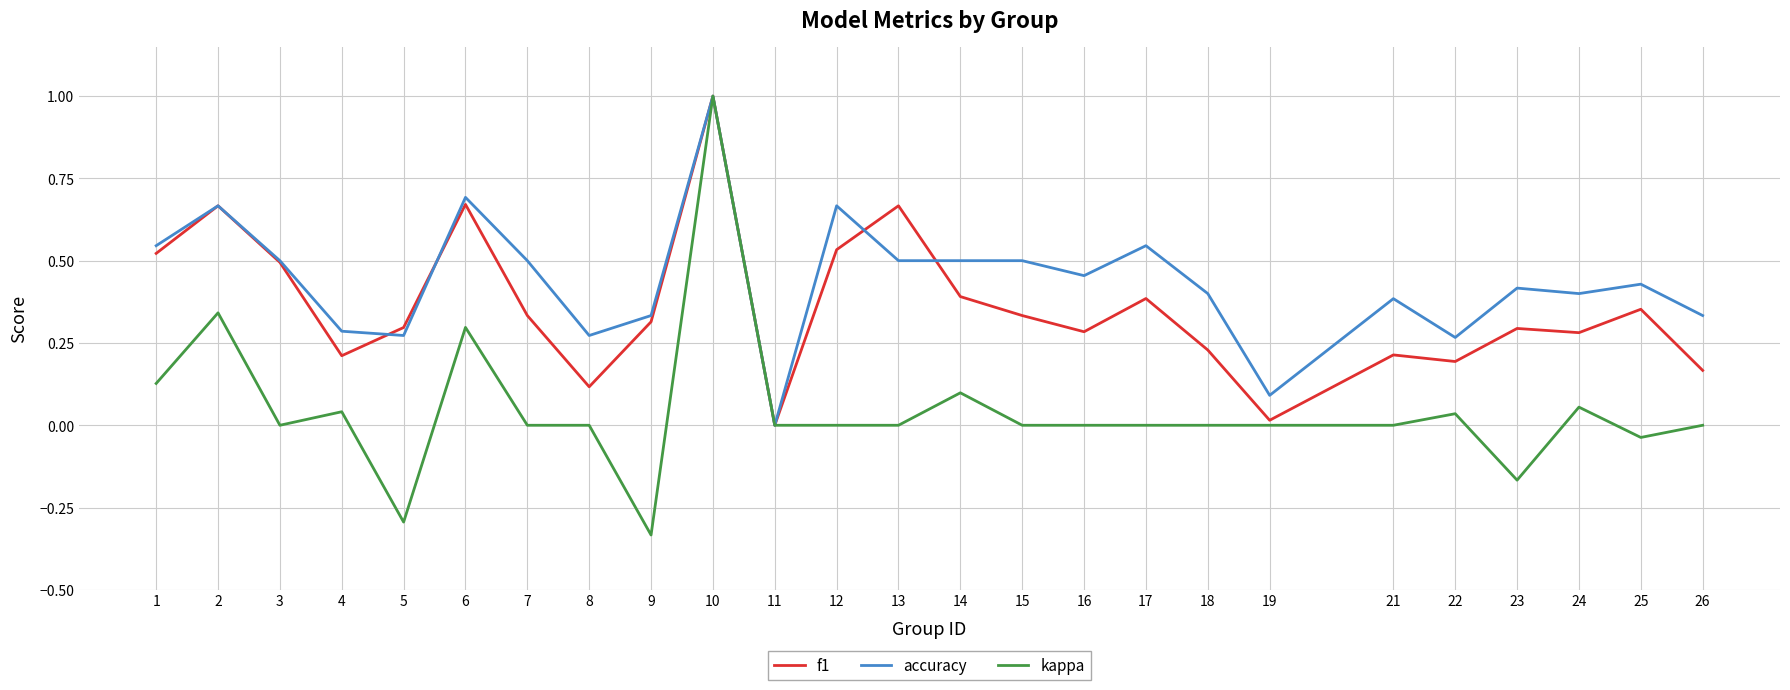

Is it true that f1 equals 0.6 at 25?

False